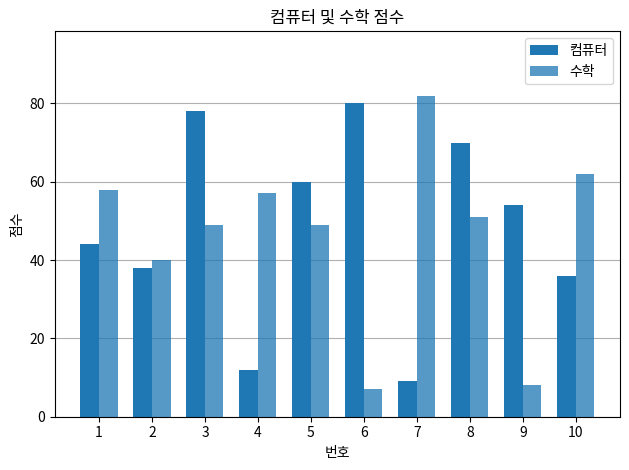

Between 1 and 10, which is larger?

1